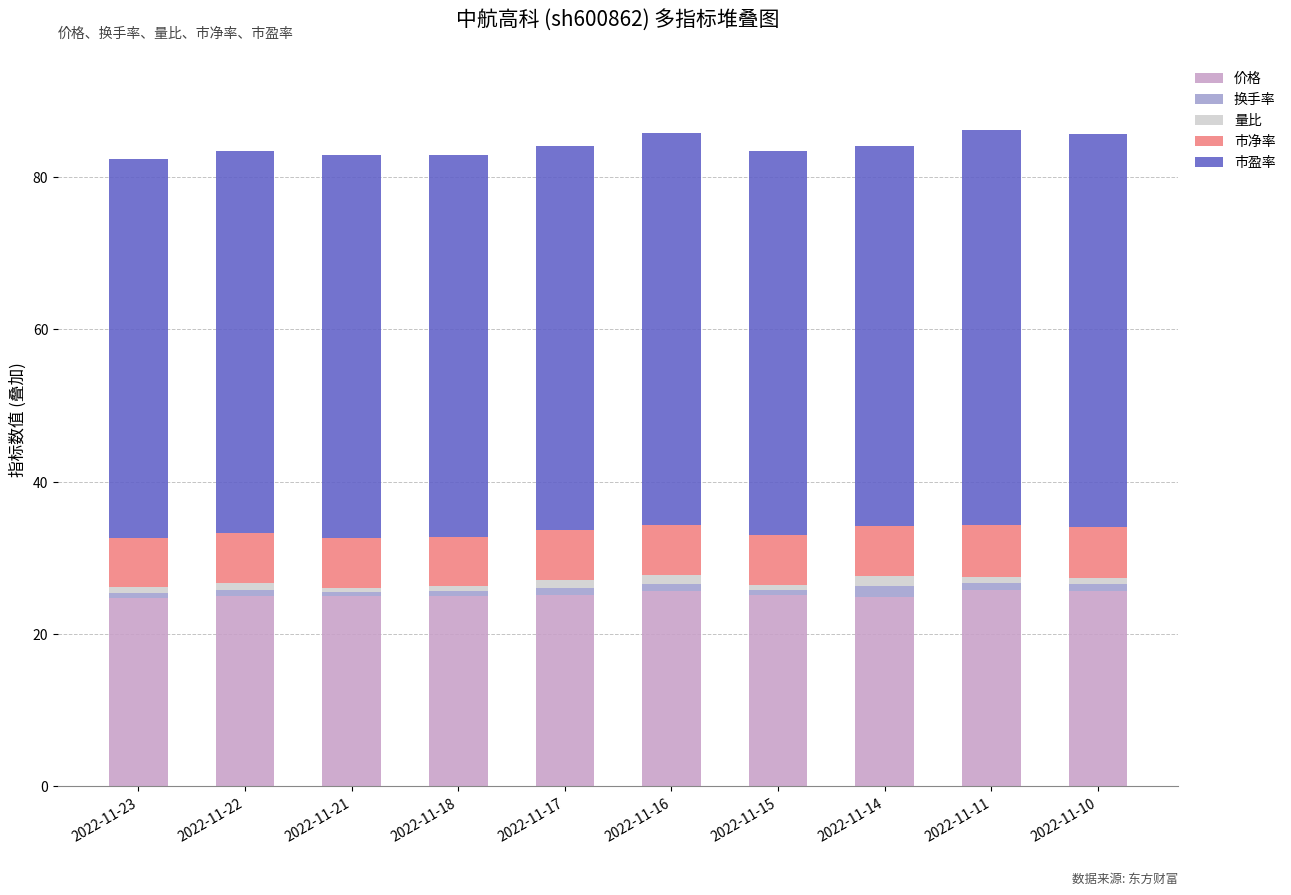

The 价格 series shows 15.6 at 2022-11-10. True or false?

False